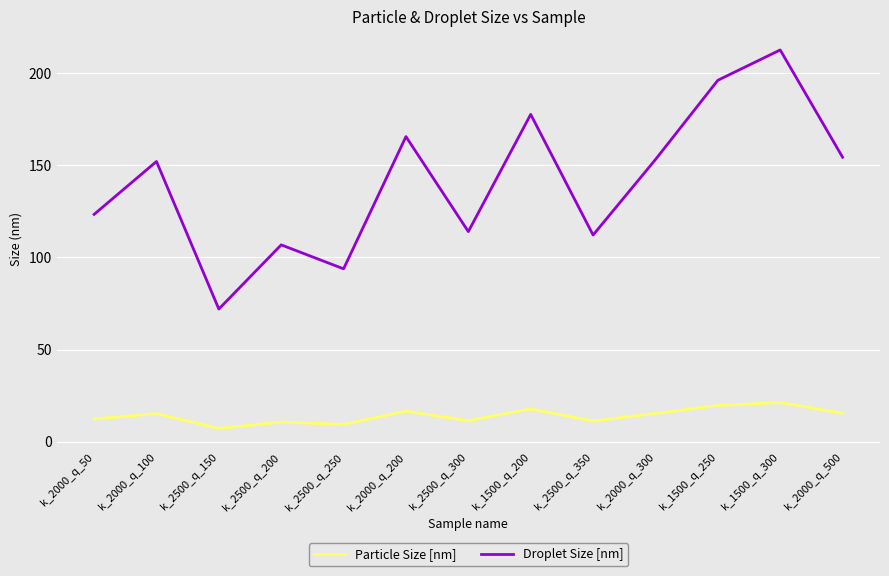

True or false: Droplet Size [nm] and Particle Size [nm] cross at least once.

False